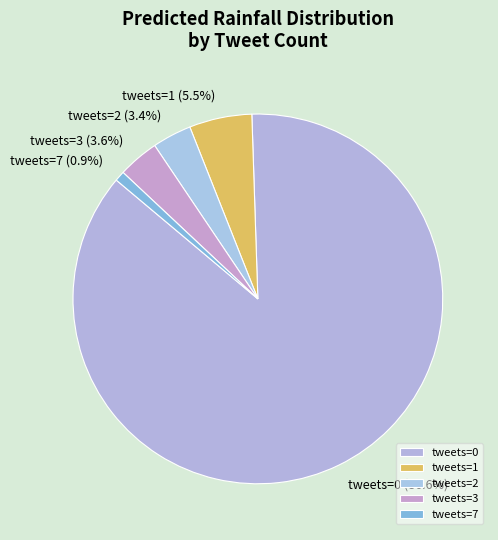

Is there a majority slice in this chart?

Yes